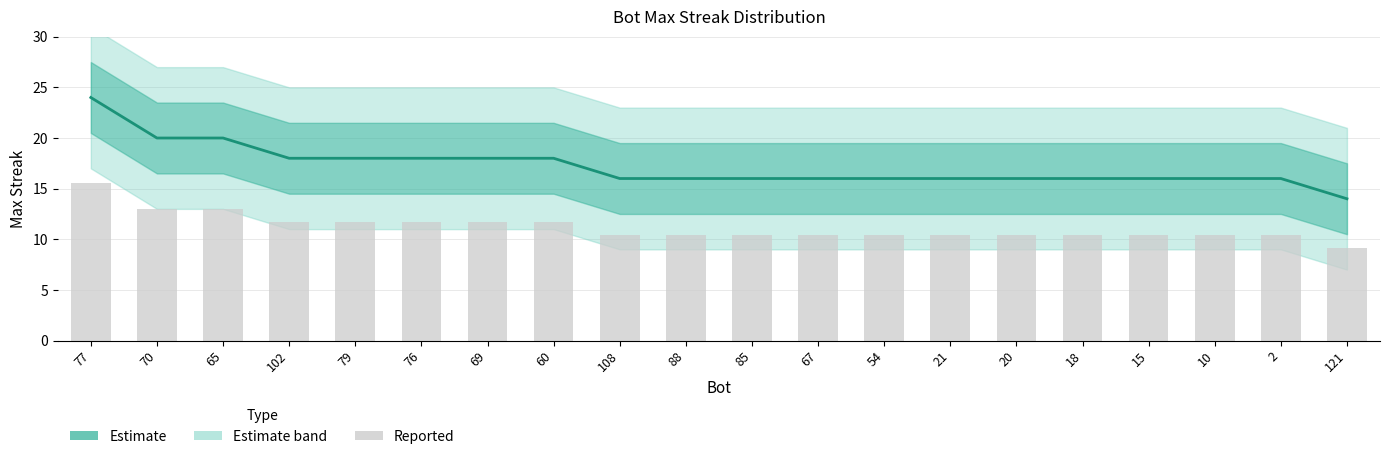

At which label is the value closest to 19?

70